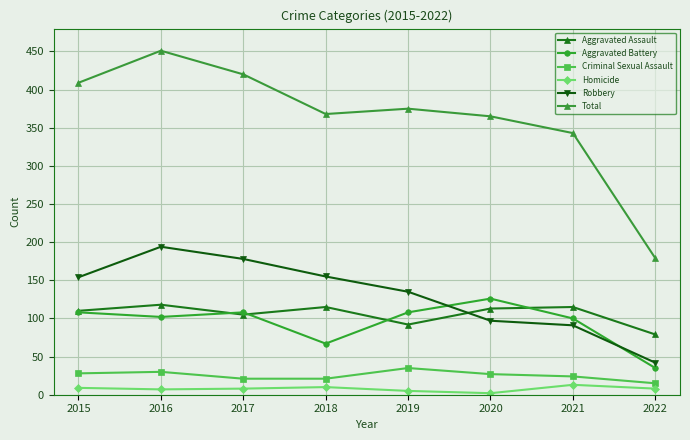

Rank the series by their maximum value, from highest to lowest.

Total, Robbery, Aggravated Battery, Aggravated Assault, Criminal Sexual Assault, Homicide